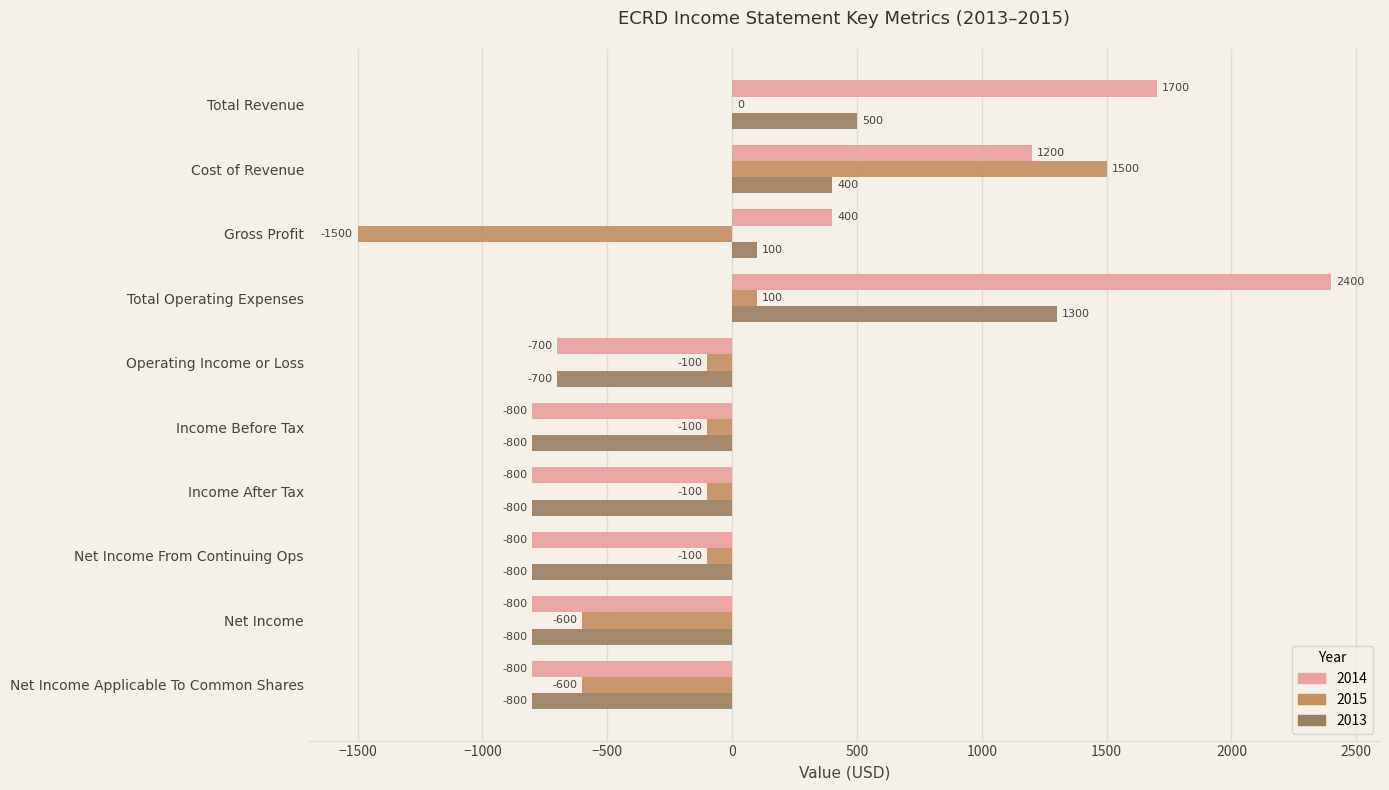

Which category has the highest value in the 2015 series?

Cost of Revenue